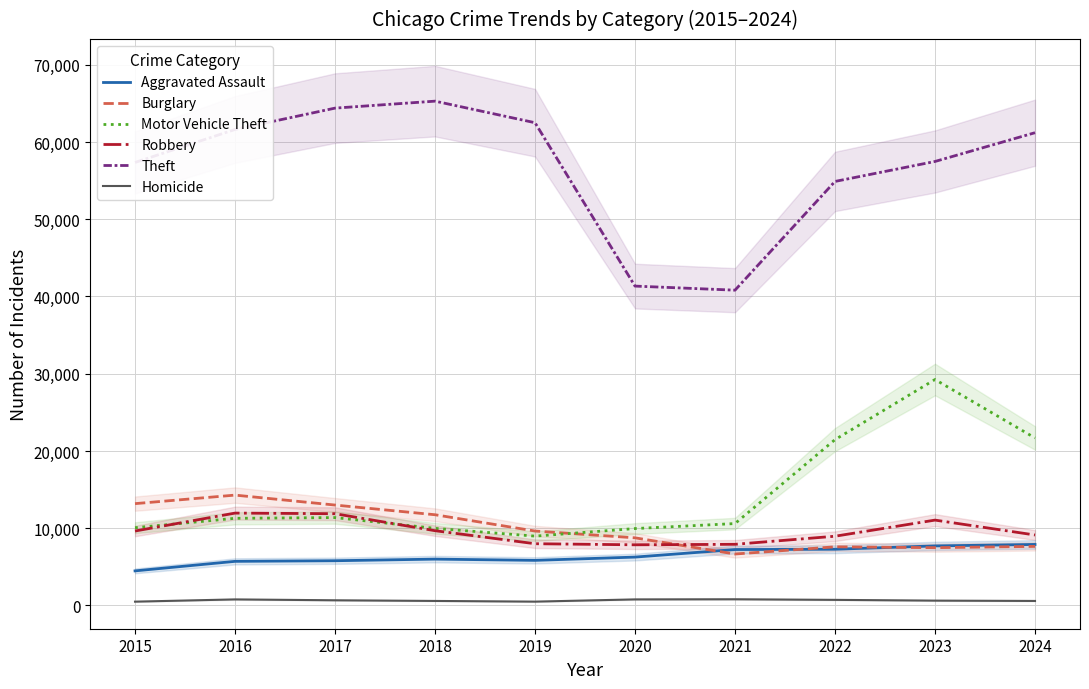

Which series changed the most between 2023 and 2024?

Motor Vehicle Theft